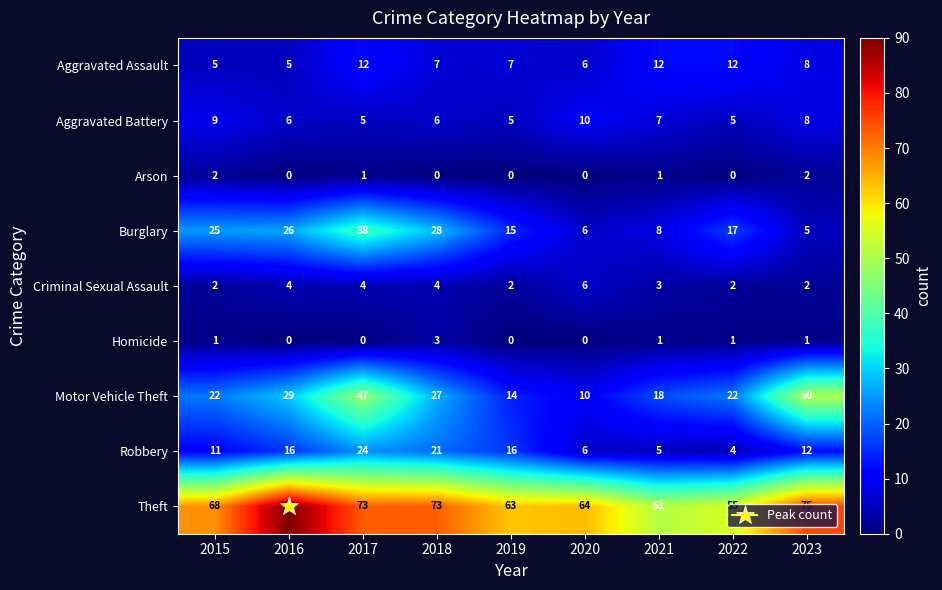

The Motor Vehicle Theft series shows 64 at 2017. True or false?

False